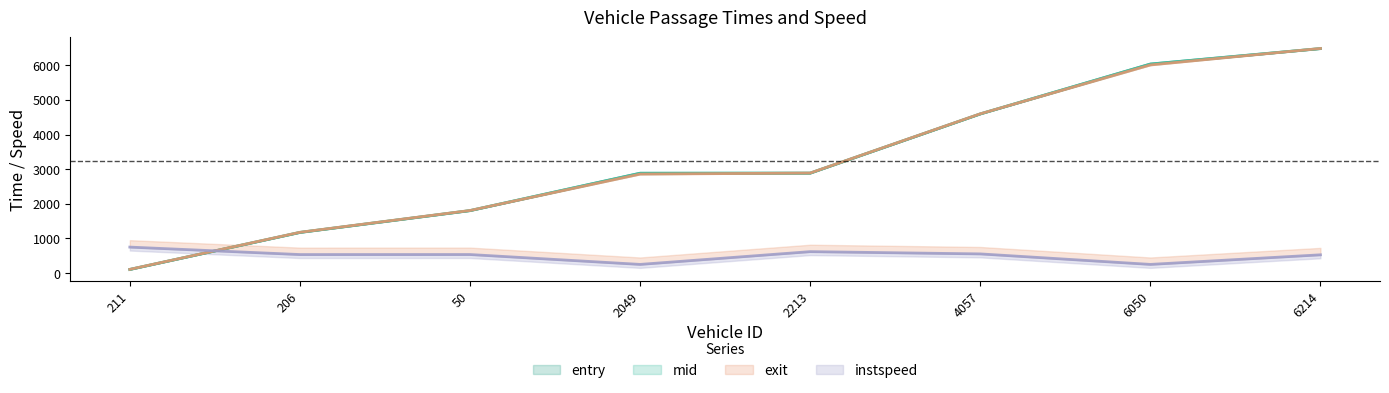

At how many categories does at least one series exceed 5238?

2